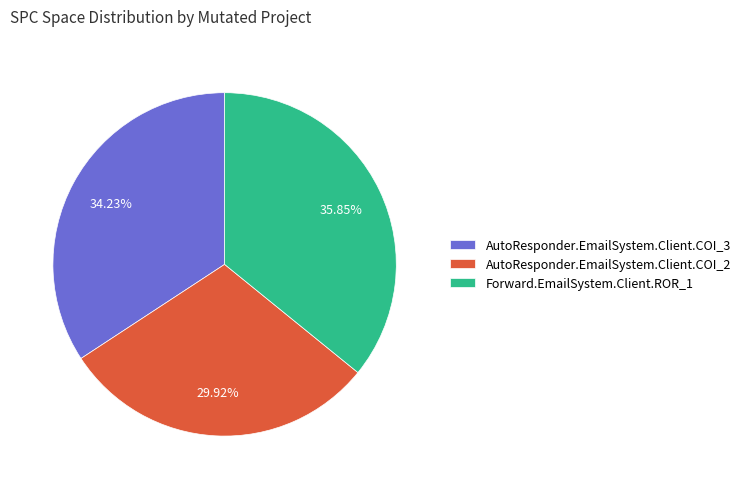

To the nearest percent, what percentage of the pie is AutoResponder.EmailSystem.Client.COI_3?

34%